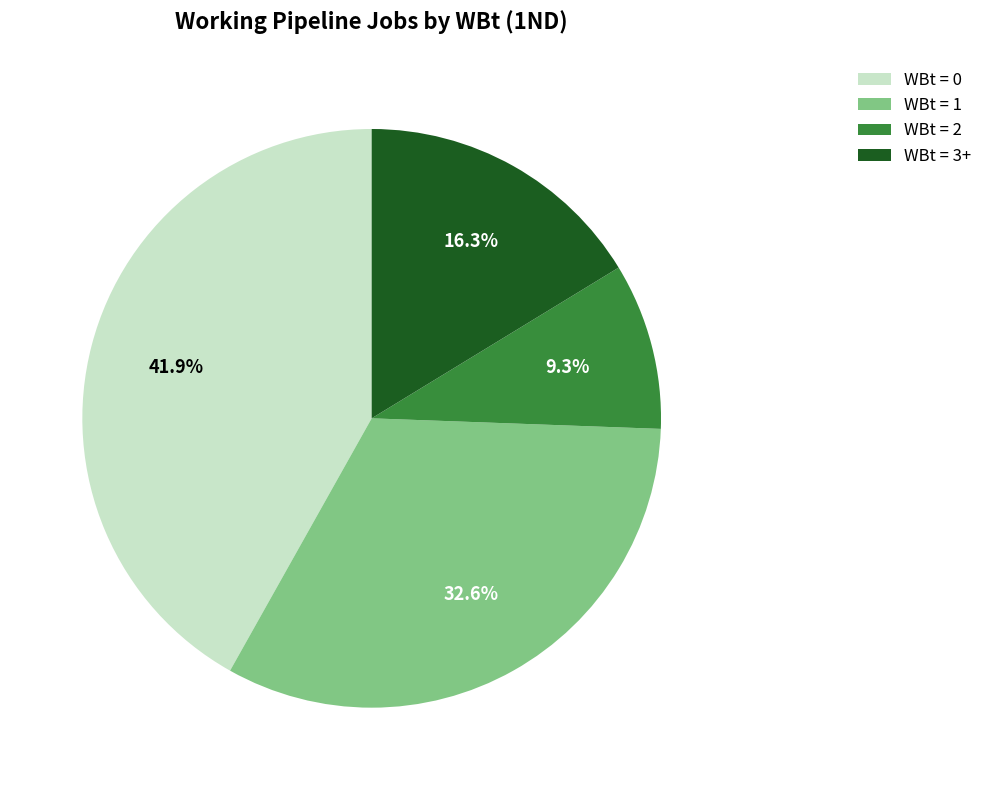

Count the number of slices in the pie.

4